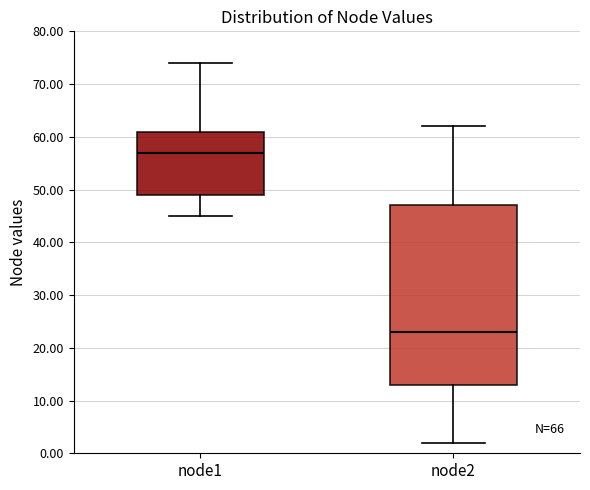

Which box is the tallest, from its lower edge to its upper edge?

node2